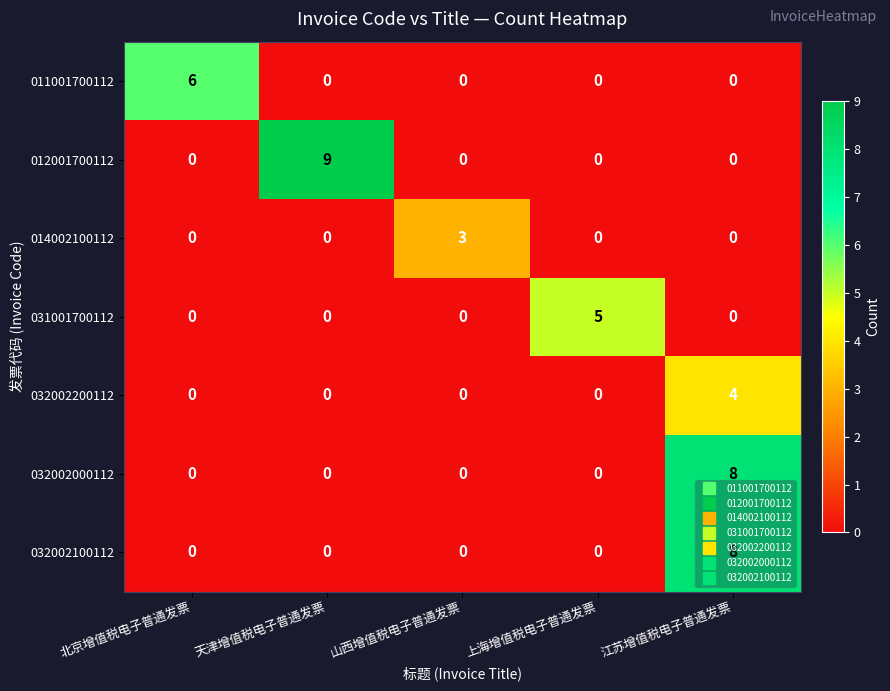

Between 北京增值税电子普通发票 and 天津增值税电子普通发票, which series saw the biggest shift?

012001700112